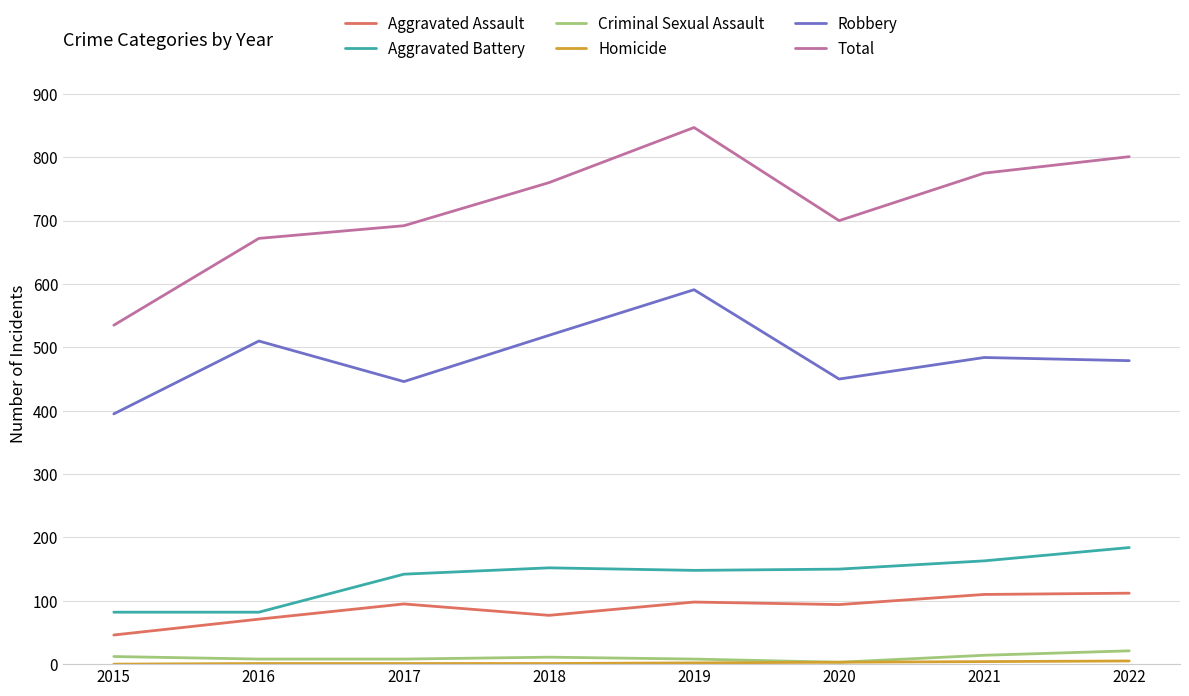

The value of Aggravated Assault at 2016 is 103. True or false?

False